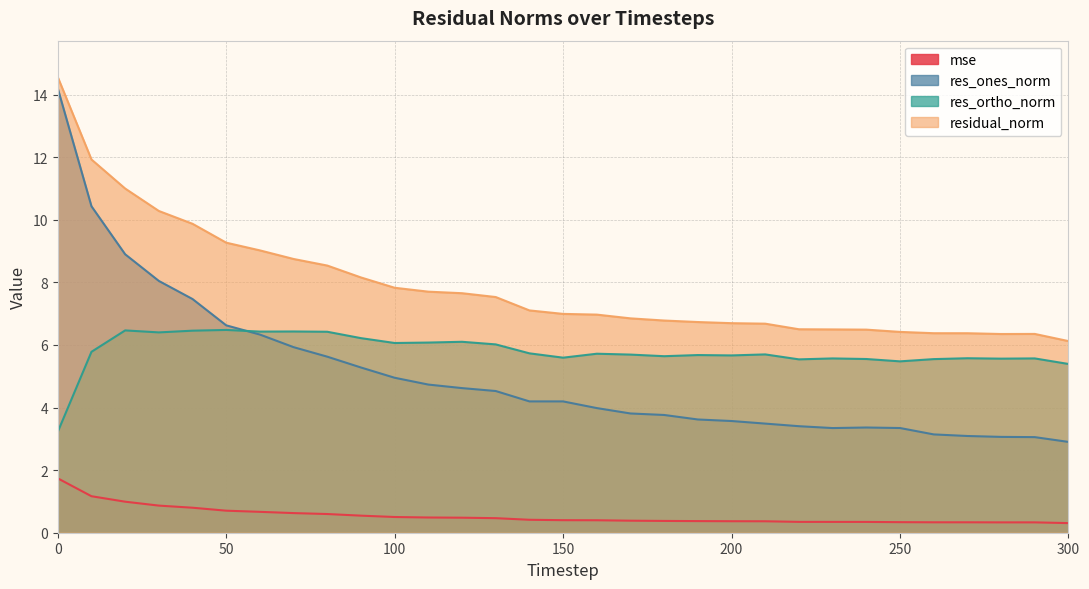

True or false: mse has more than 1 points higher than both neighbors.

False